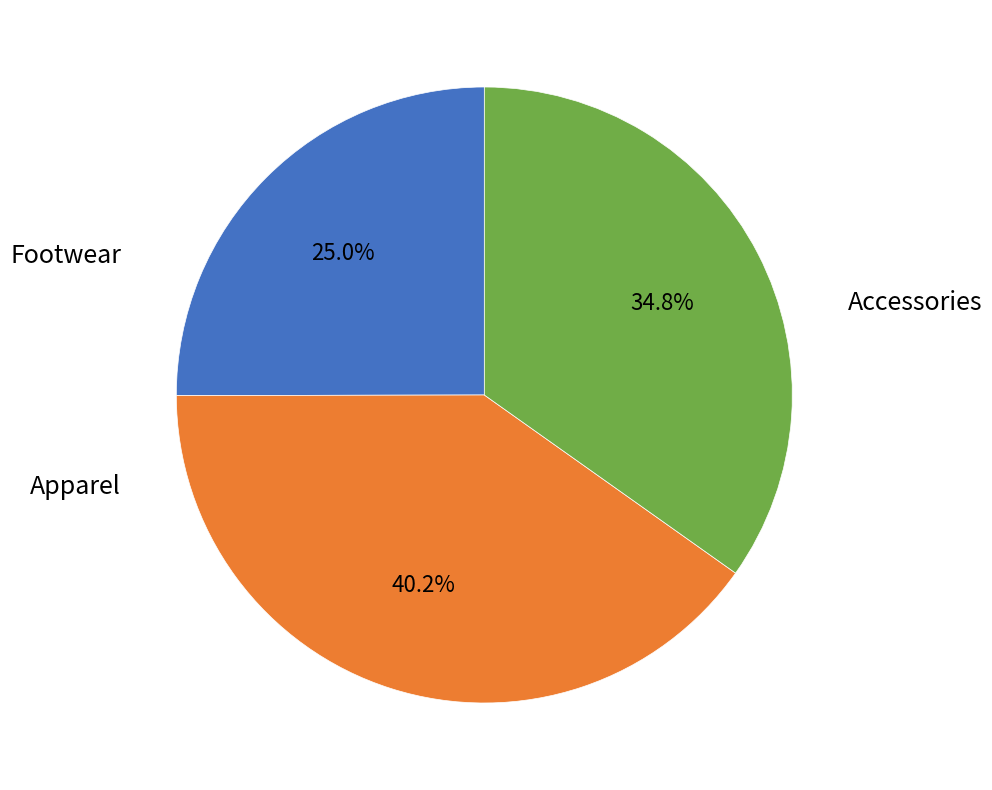

What percentage is the Accessories slice, to the nearest percent?

25%